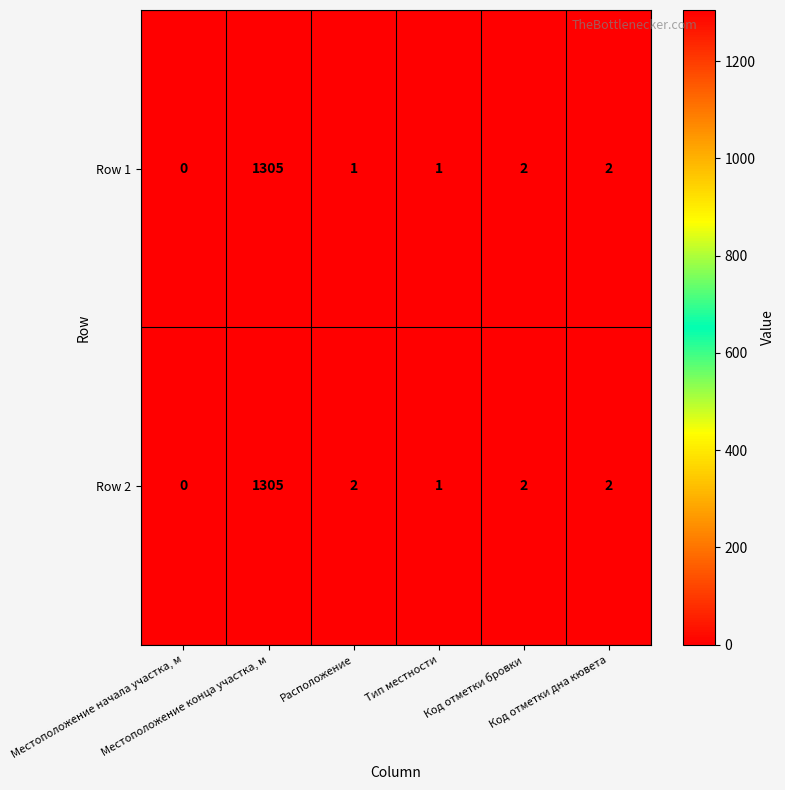

Which series has the largest total across all categories?

Row 2